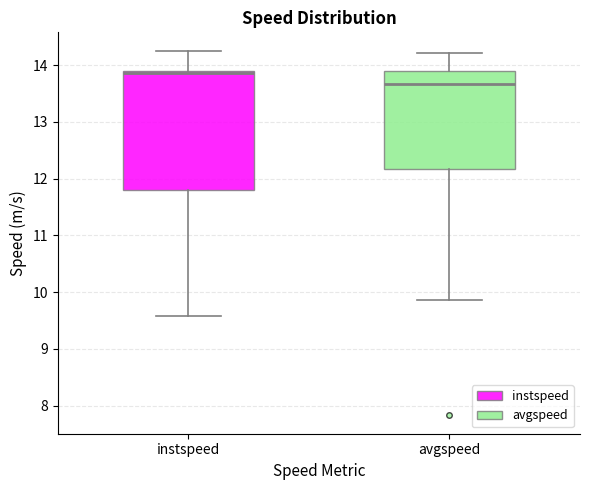

Reading left to right, read every box against the y-axis: the position of its median line, the range the box covers, and the ends of its whiskers. The values are not printed on the chart, so give them approximately, as read against the axis.

instspeed: median 13.9 (drawn on the box's upper edge), box 11.8 to 13.9, whiskers 9.6 to 14.3
avgspeed: median 13.7, box 12.2 to 13.9, whiskers 9.9 to 14.2